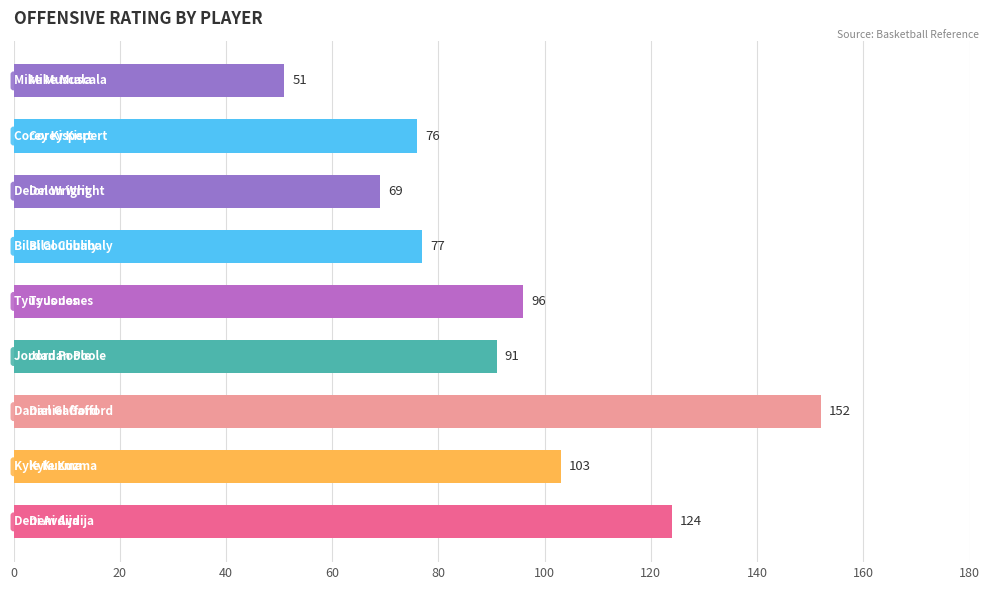

What is the greatest value displayed?

152